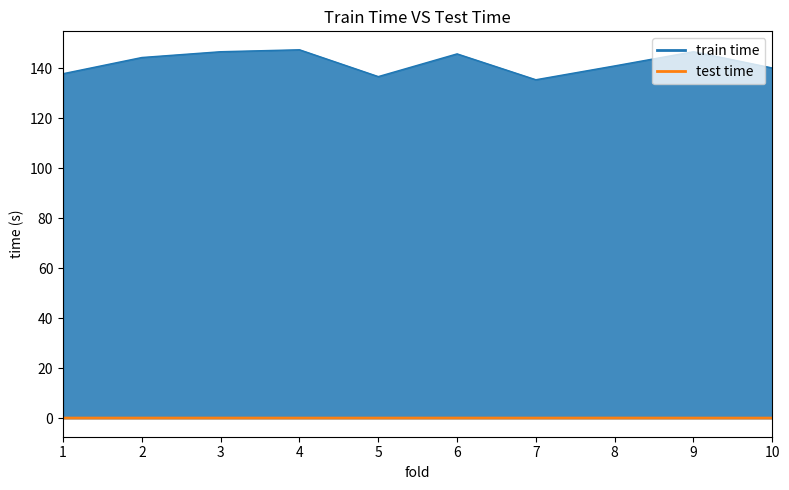

True or false: test time and train time cross at least once.

False